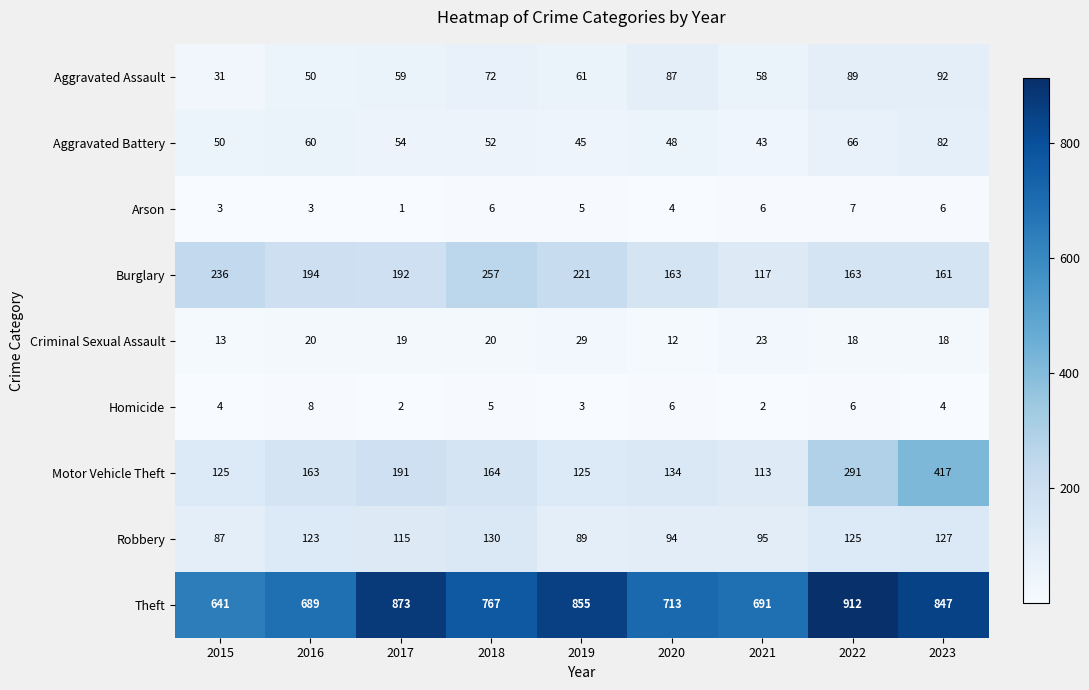

Is it true that Arson equals 6 at 2023?

True